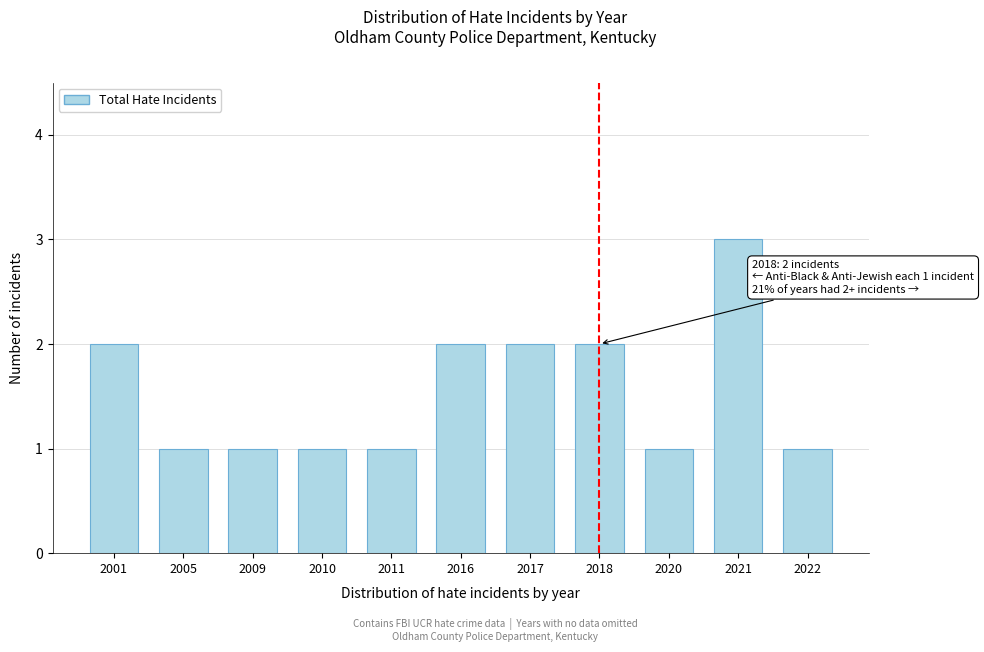

Reading left to right, what are all the values shown in this chart?

2001=2	2005=1	2009=1	2010=1	2011=1	2016=2	2017=2	2018=2	2020=1	2021=3	2022=1